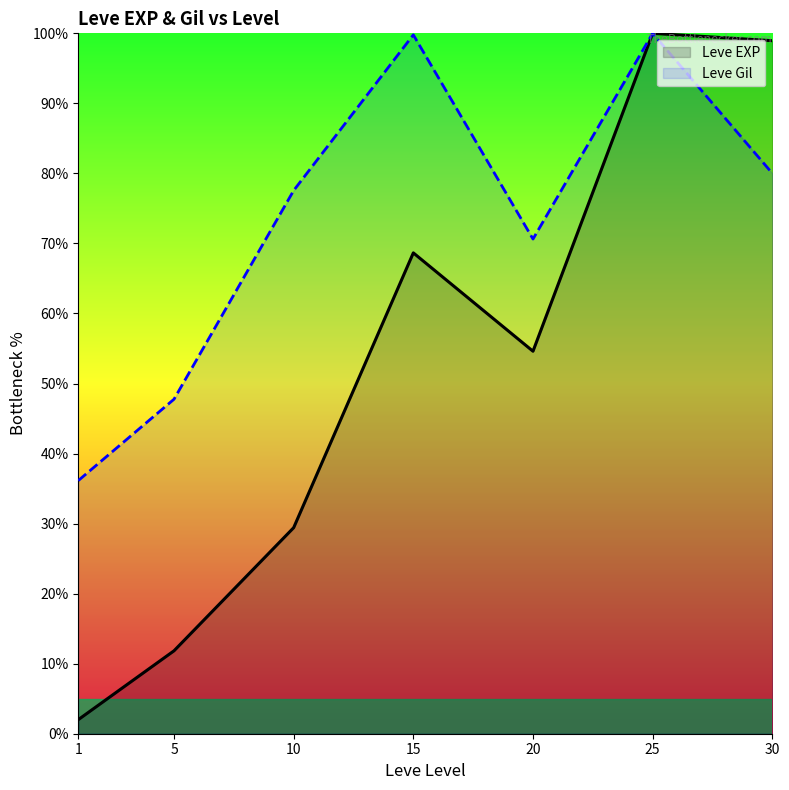

At which label does Leve EXP reach its peak?

25